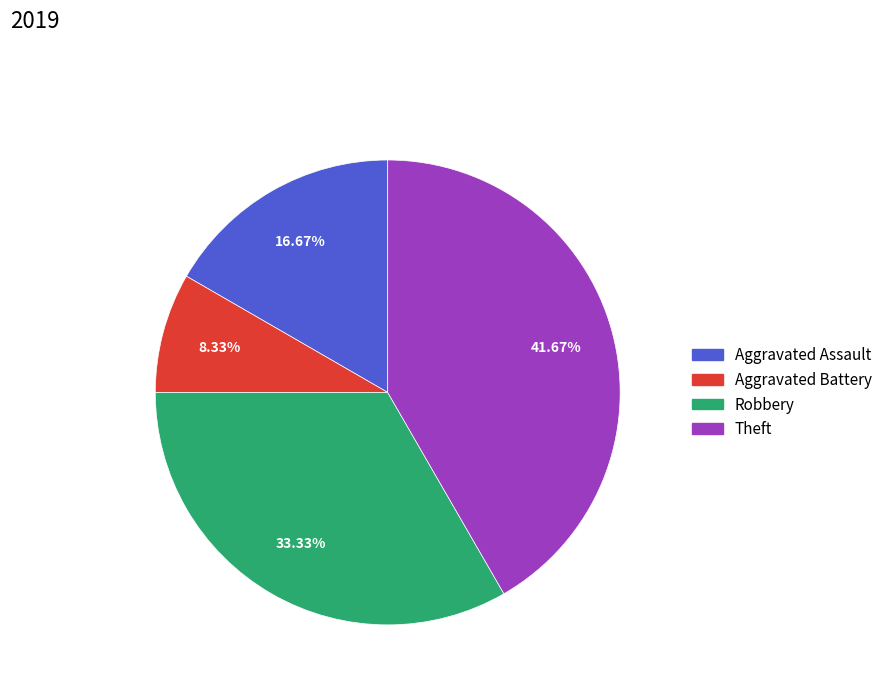

Is there any slice that represents more than half of the pie?

No